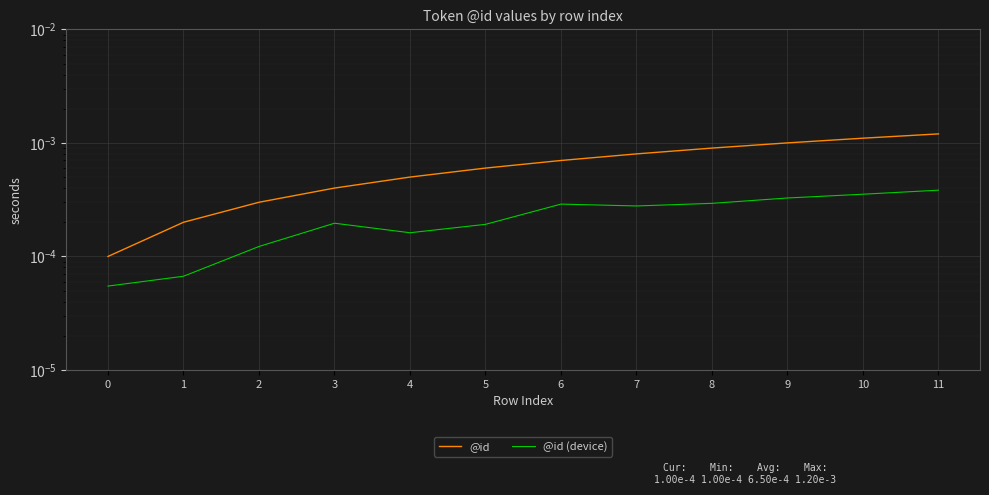

The @id series shows 0.0 at 10. True or false?

True